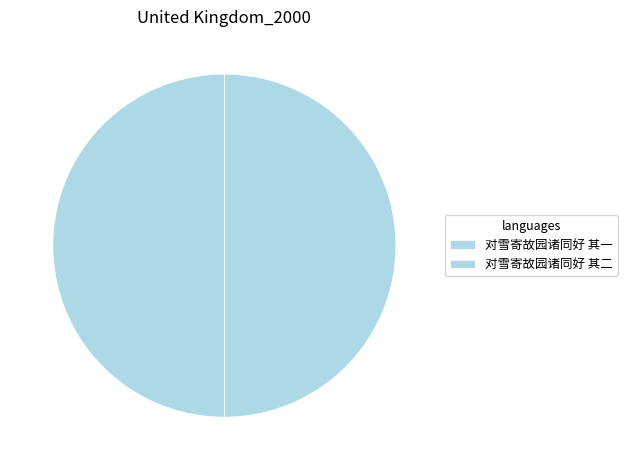

Count the number of slices in the pie.

2